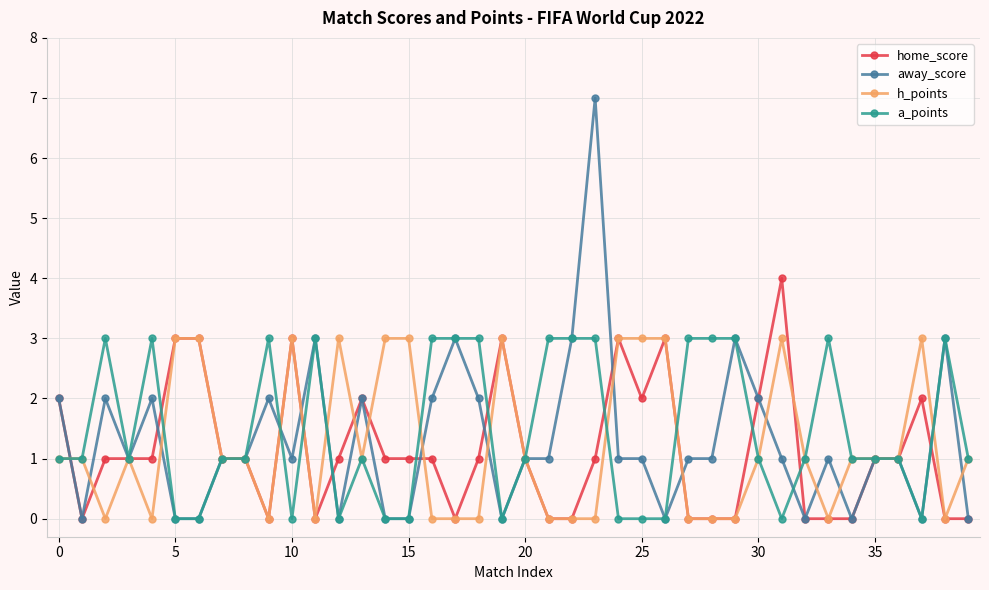

What is the sum of all home_score values?

46